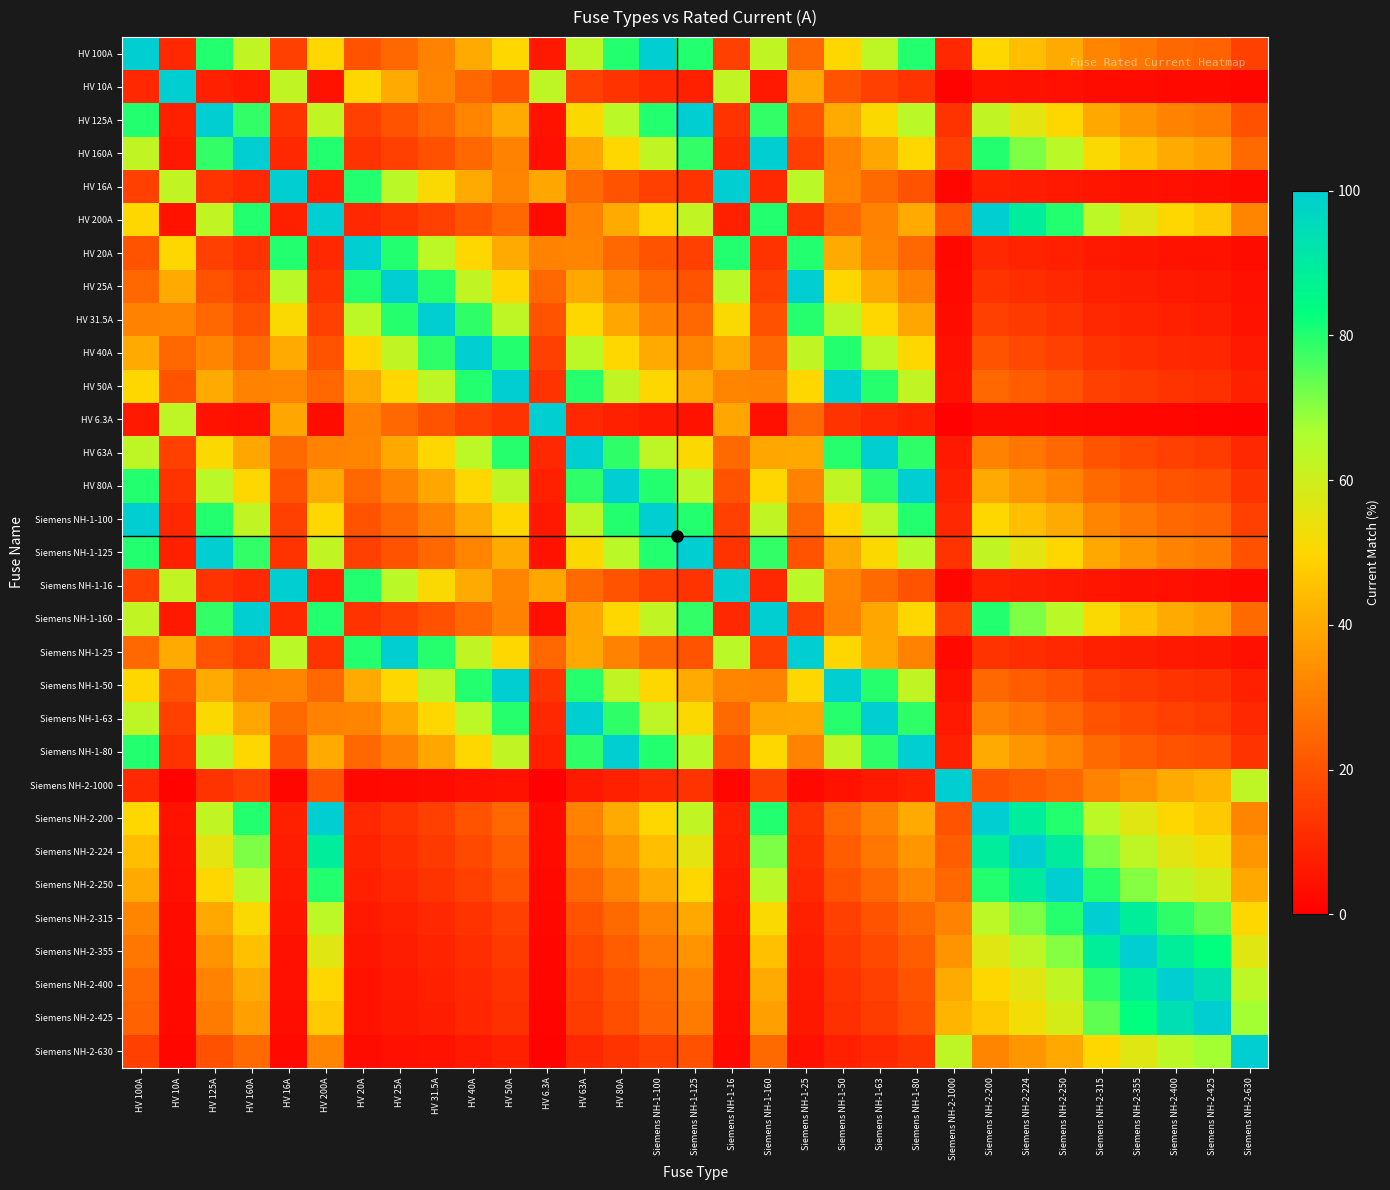

Which category has the highest value across all series?

HV 100A